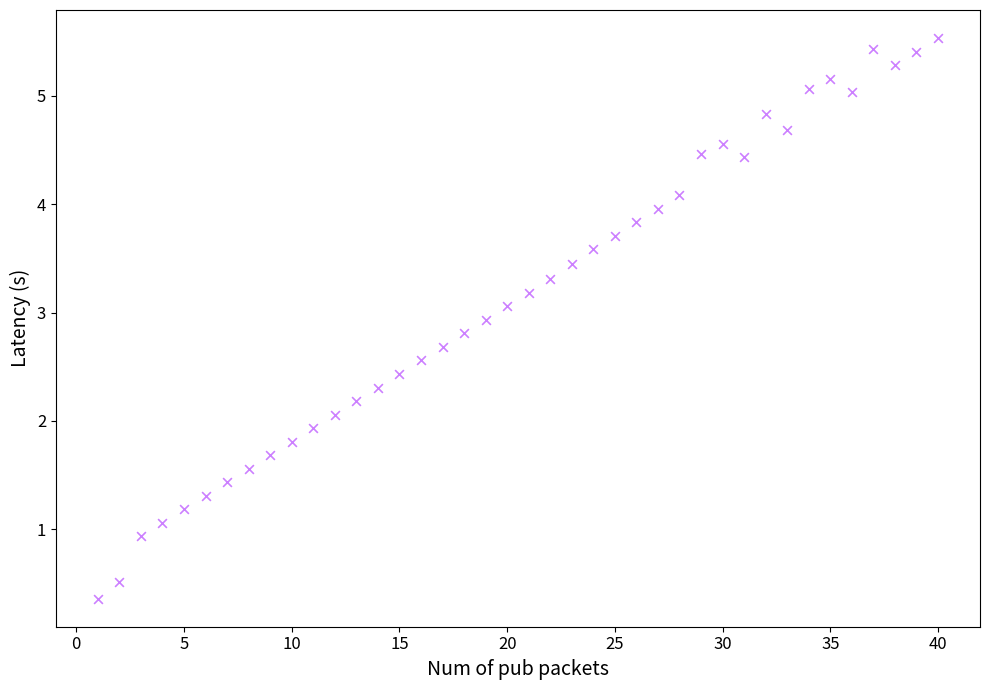

What is the range of X values (max minus min)?

39.0